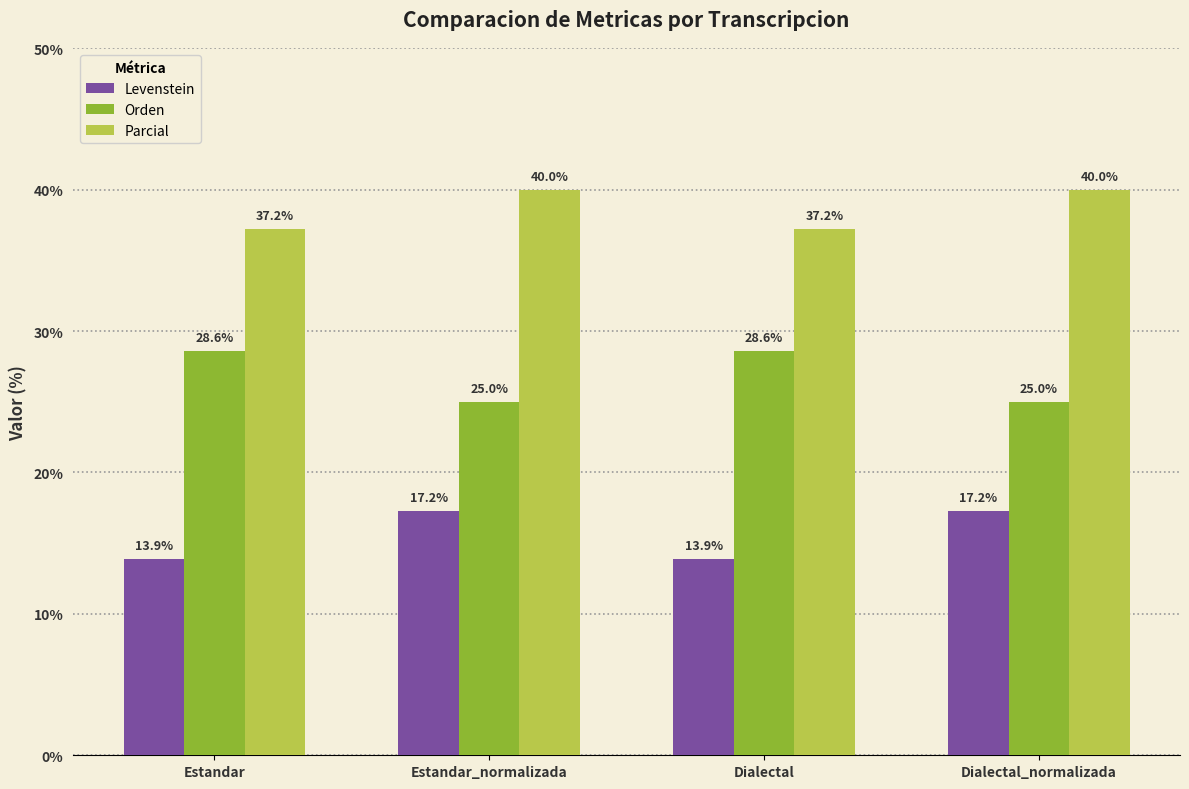

What is the sum of all Parcial values?

154.4